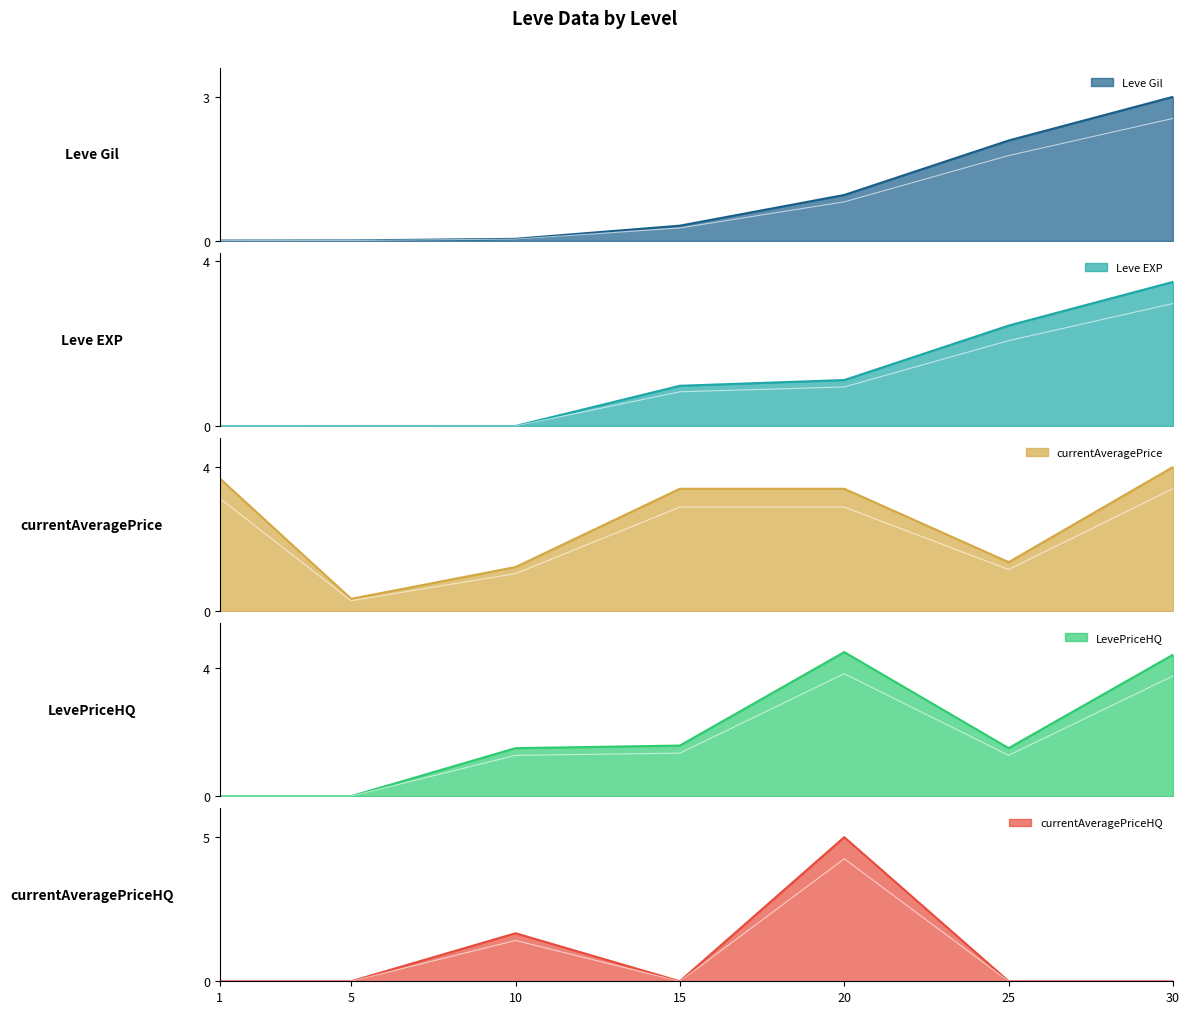

Is the value of currentAveragePrice at 20 greater than the value of LevePriceHQ at 15?

Yes